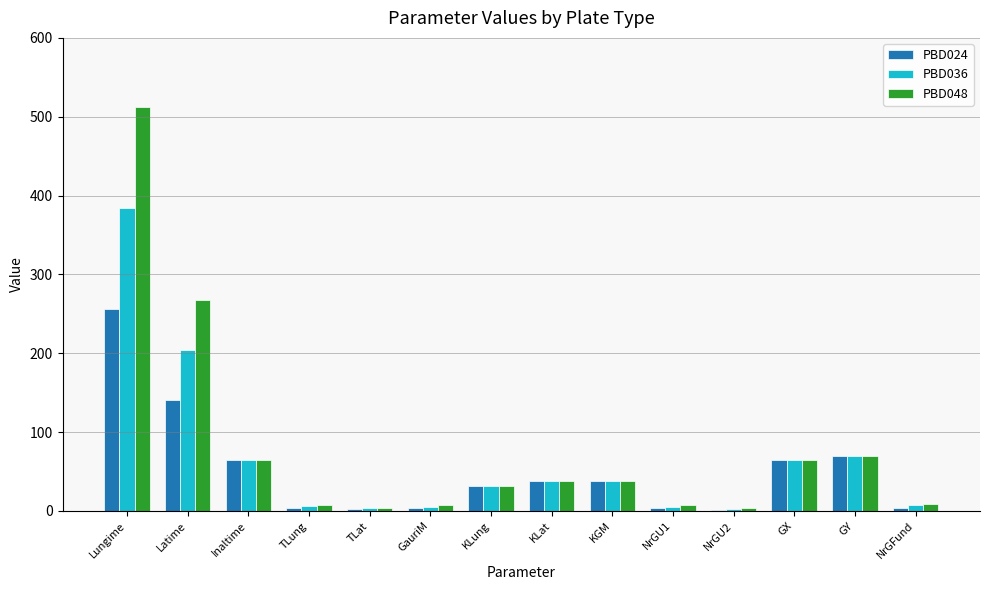

What is the total value across all series at TLat?

9